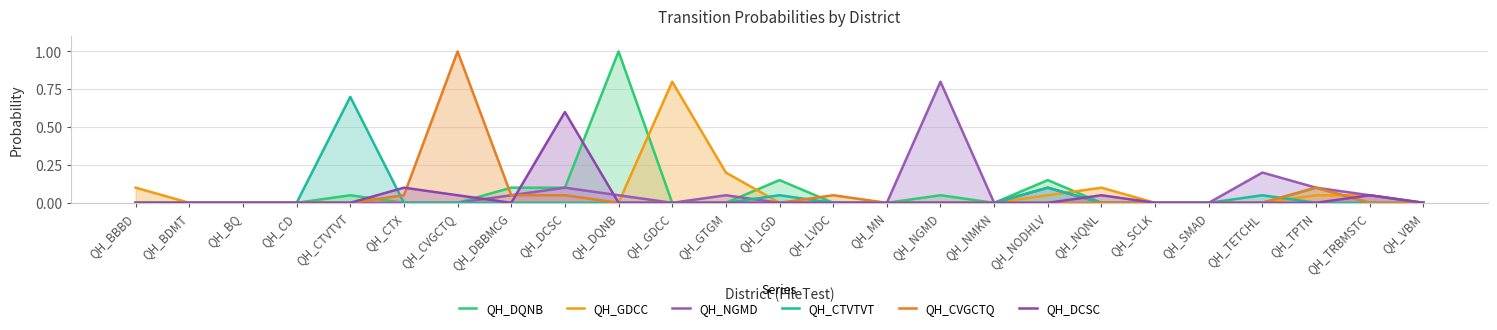

What position from the right is QH_DQNB?

16